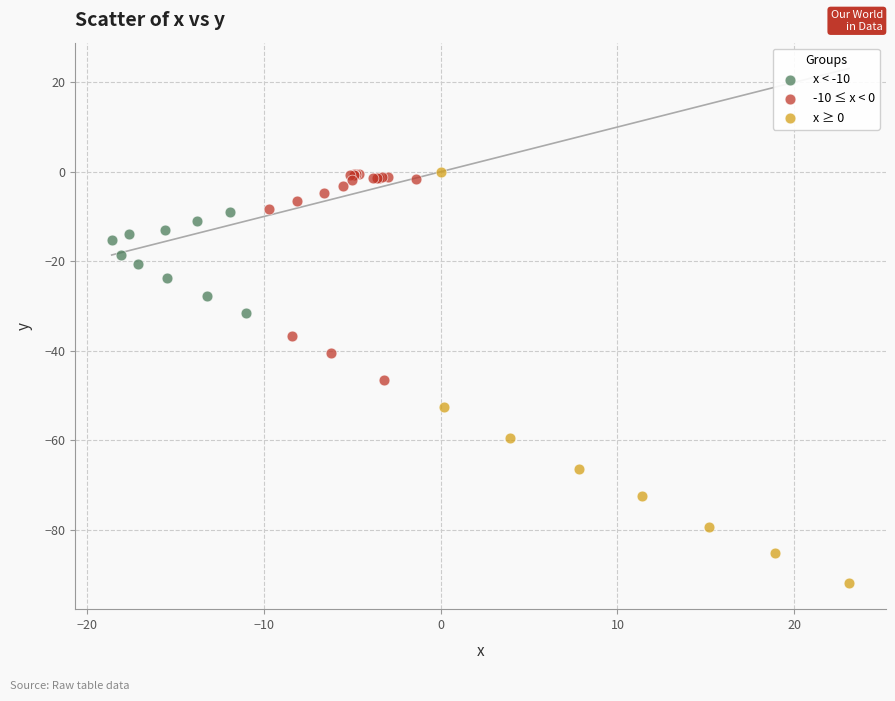

Which series has the widest spread of Y values?

x ≥ 0